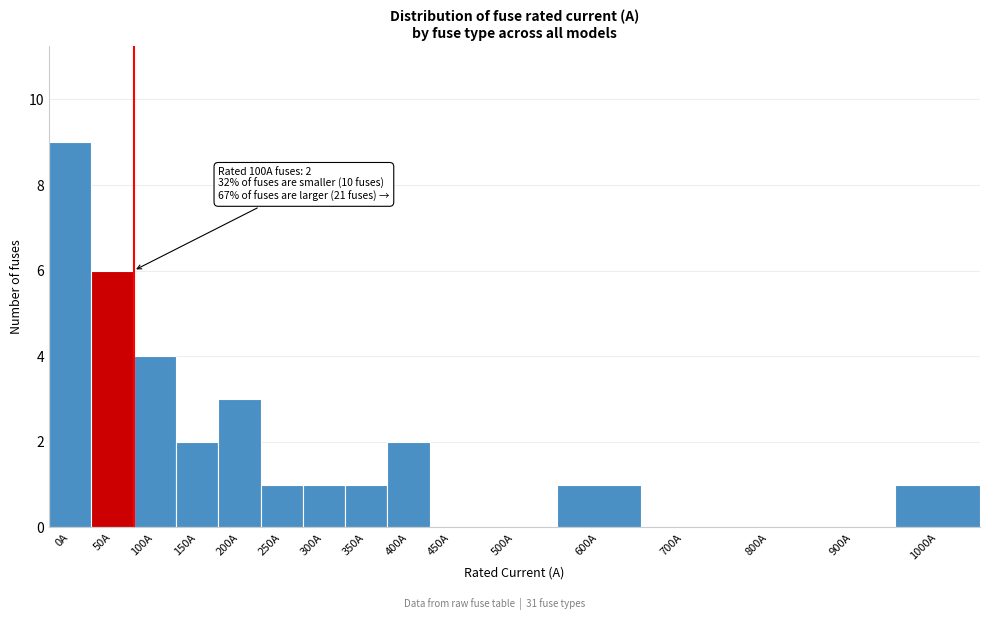

Reading left to right, extract all data points from this chart.

0A=9	50A=6	100A=4	150A=2	200A=3	250A=1	300A=1	350A=1	400A=2	450A=0	500A=0	600A=1	700A=0	800A=0	900A=0	1000A=1